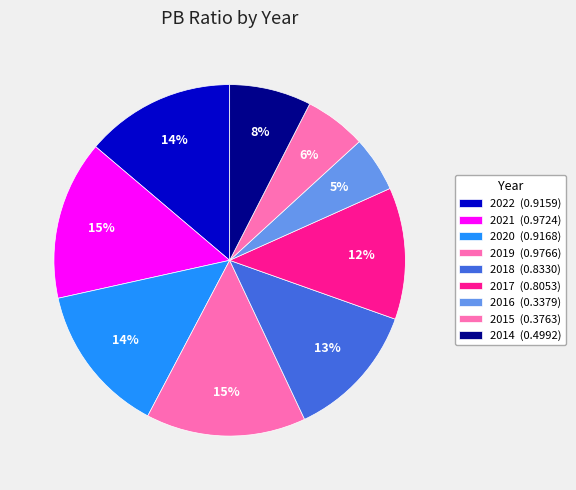

What is the change in value from 2022 to 2018?

-0.1